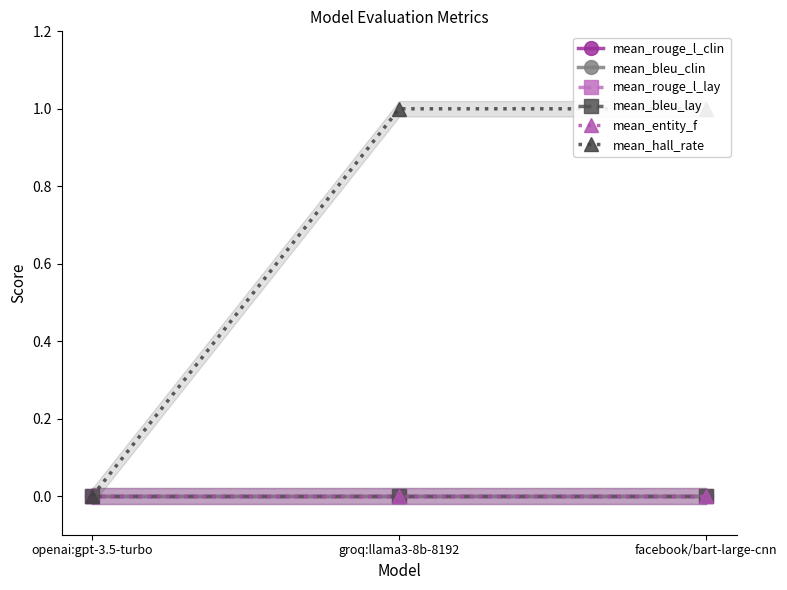

Reading right to left, what are all the values shown in this chart?

mean_rouge_l_clin: facebook/bart-large-cnn=0	groq:llama3-8b-8192=0	openai:gpt-3.5-turbo=0
mean_bleu_clin: facebook/bart-large-cnn=0	groq:llama3-8b-8192=0	openai:gpt-3.5-turbo=0
mean_rouge_l_lay: facebook/bart-large-cnn=0	groq:llama3-8b-8192=0	openai:gpt-3.5-turbo=0
mean_bleu_lay: facebook/bart-large-cnn=0	groq:llama3-8b-8192=0	openai:gpt-3.5-turbo=0
mean_entity_f: facebook/bart-large-cnn=0	groq:llama3-8b-8192=0	openai:gpt-3.5-turbo=0
mean_hall_rate: facebook/bart-large-cnn=1	groq:llama3-8b-8192=1	openai:gpt-3.5-turbo=0